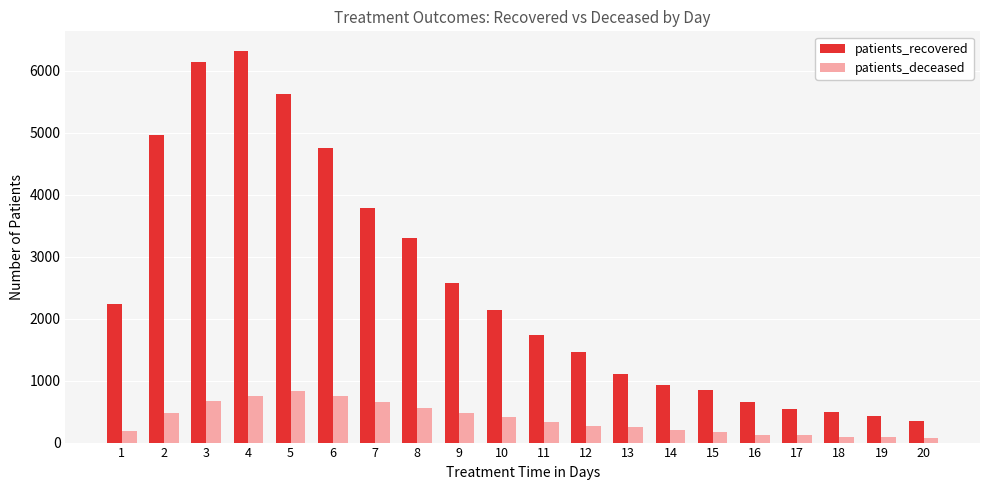

Rank the series by their maximum value, from highest to lowest.

patients_recovered, patients_deceased